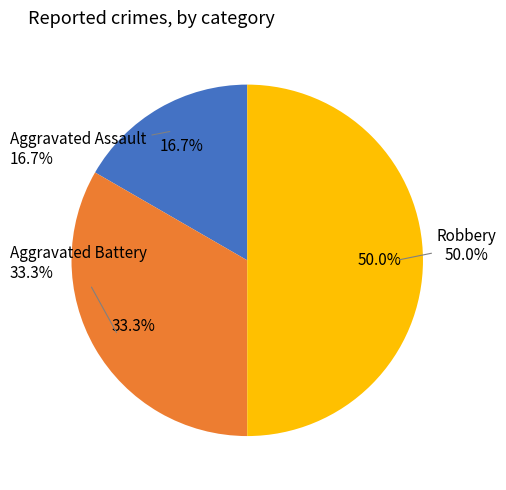

Which has a higher value, Aggravated Assault or Aggravated Battery?

Aggravated Battery